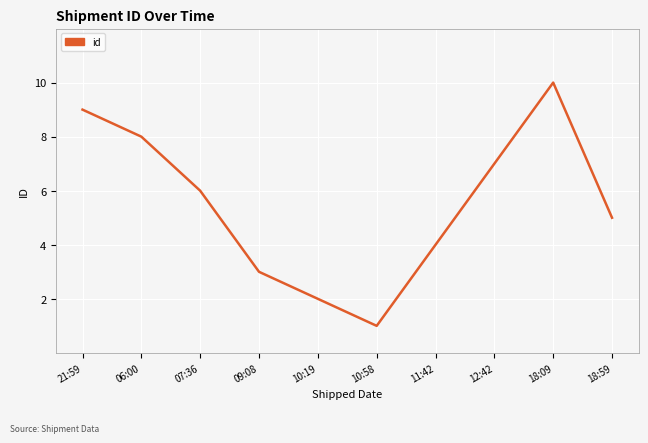

Count the number of categories in the chart.

10